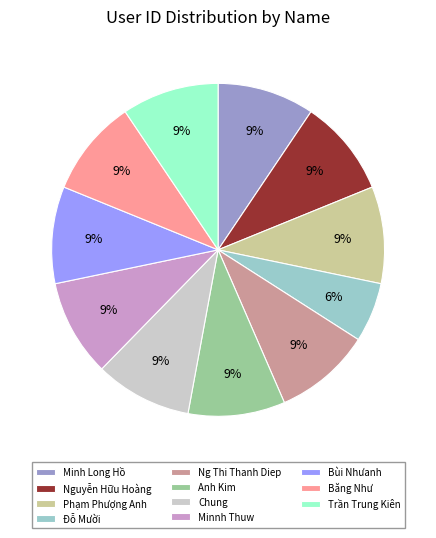

Is it true that Băng Như is 18% of the pie?

False